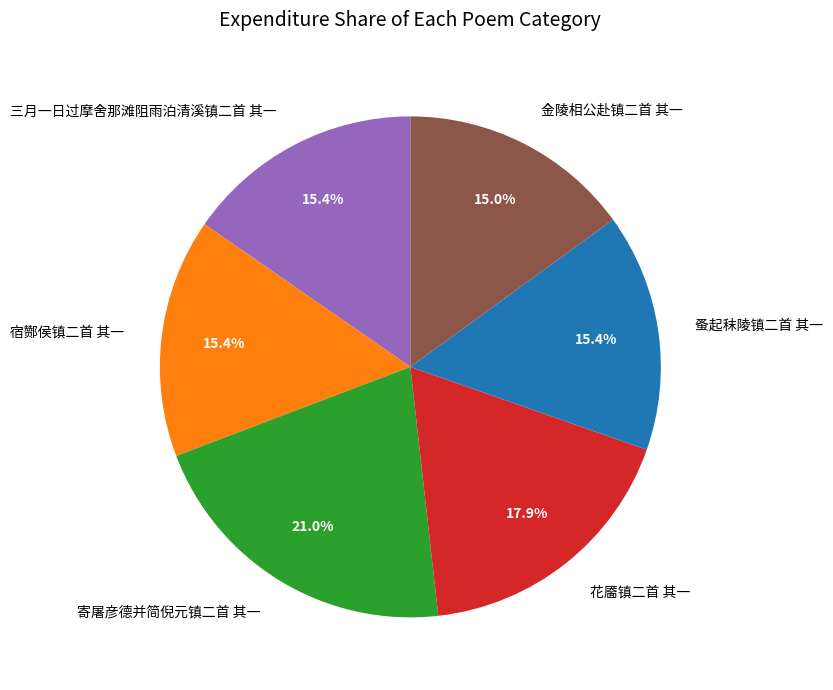

What percentage is the 宿酂侯镇二首 其一 slice, to the nearest percent?

15%